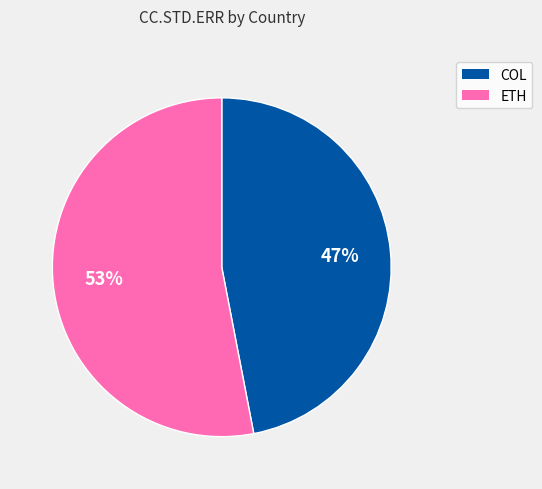

Is there a majority slice in this chart?

Yes